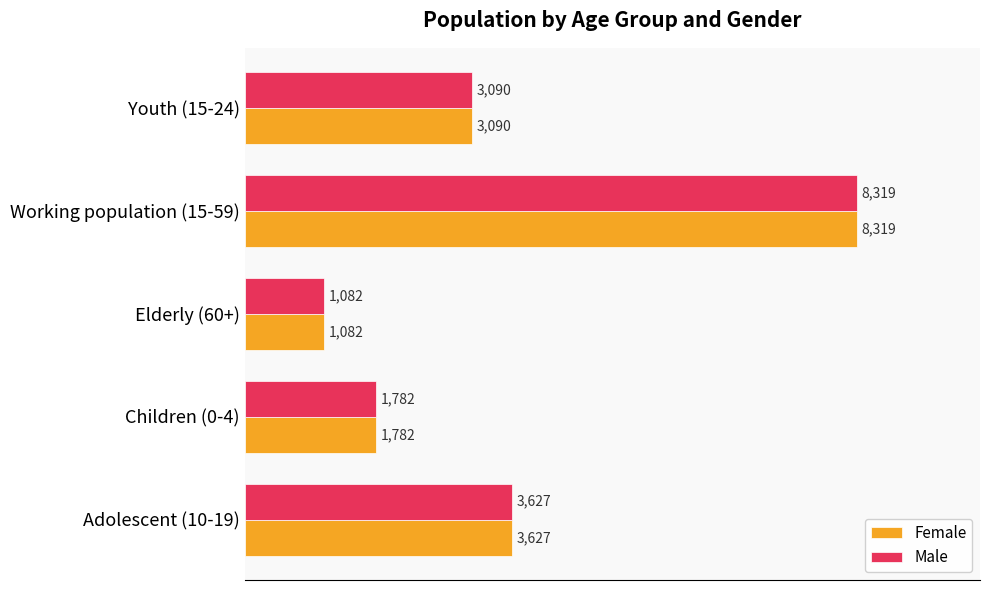

Which category has the lowest value across all series?

Elderly (60+)